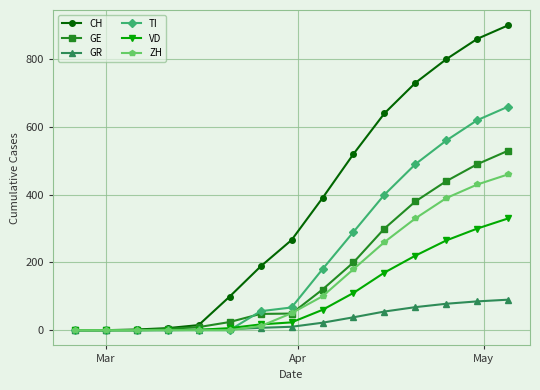

What is the maximum value for ZH?

460